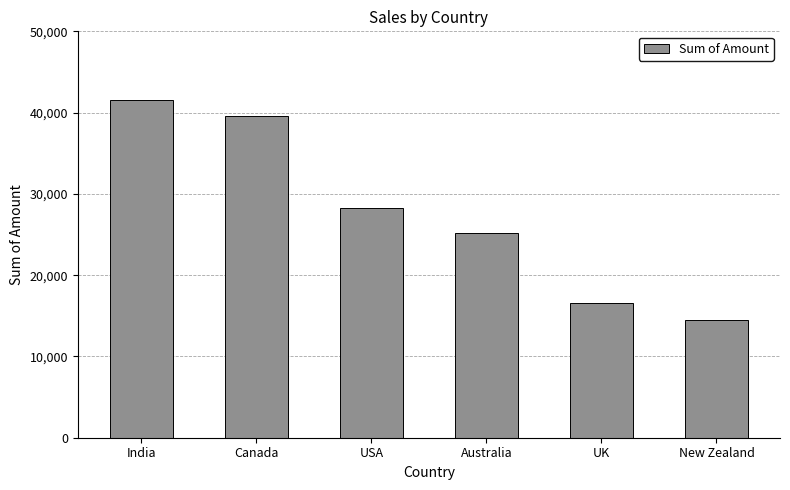

What is the value of the 6th bar from the left?

14504